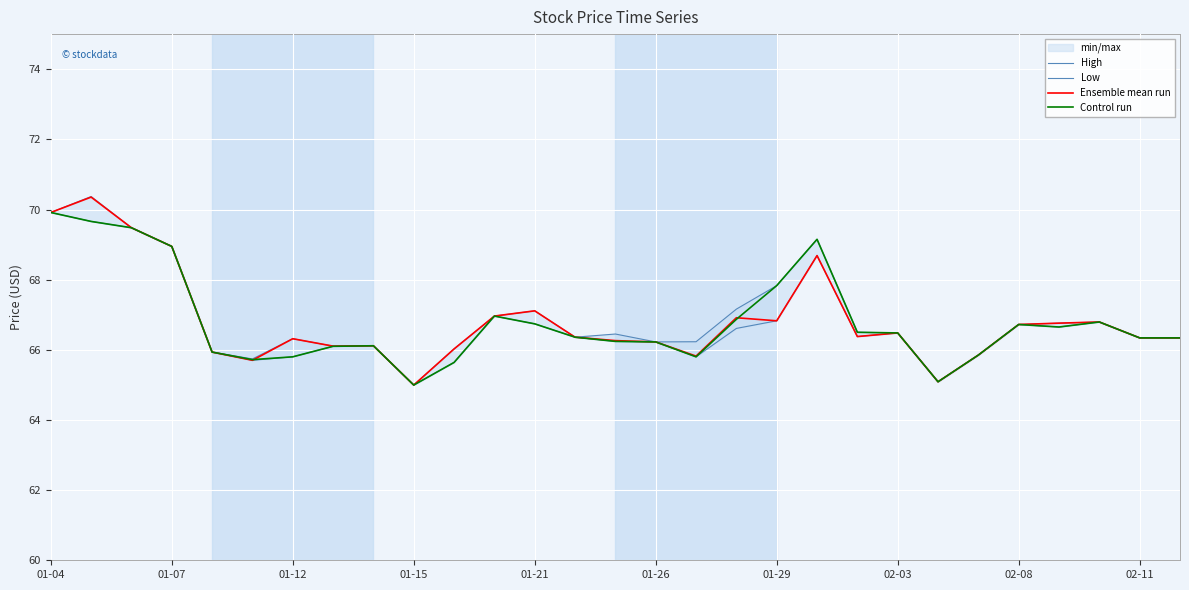

What is the sum of all Low values?

1935.4